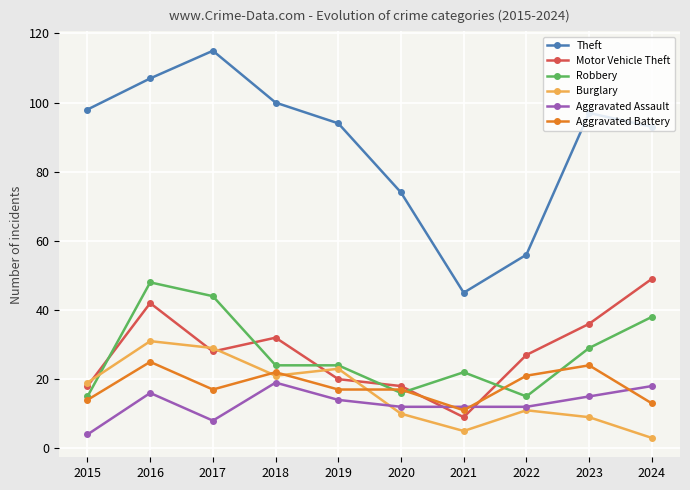

True or false: Aggravated Assault and Theft cross at least once.

False